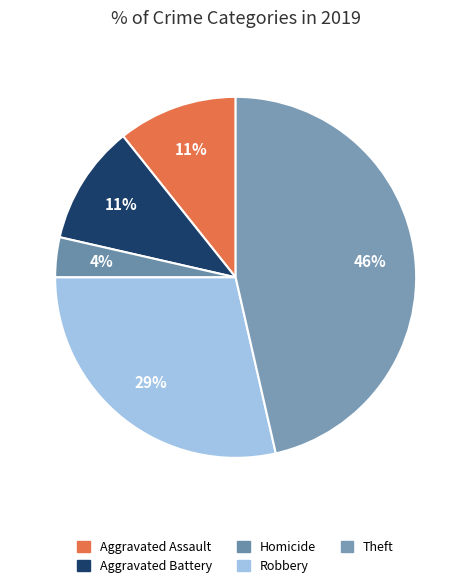

How many segments does this pie chart have?

5